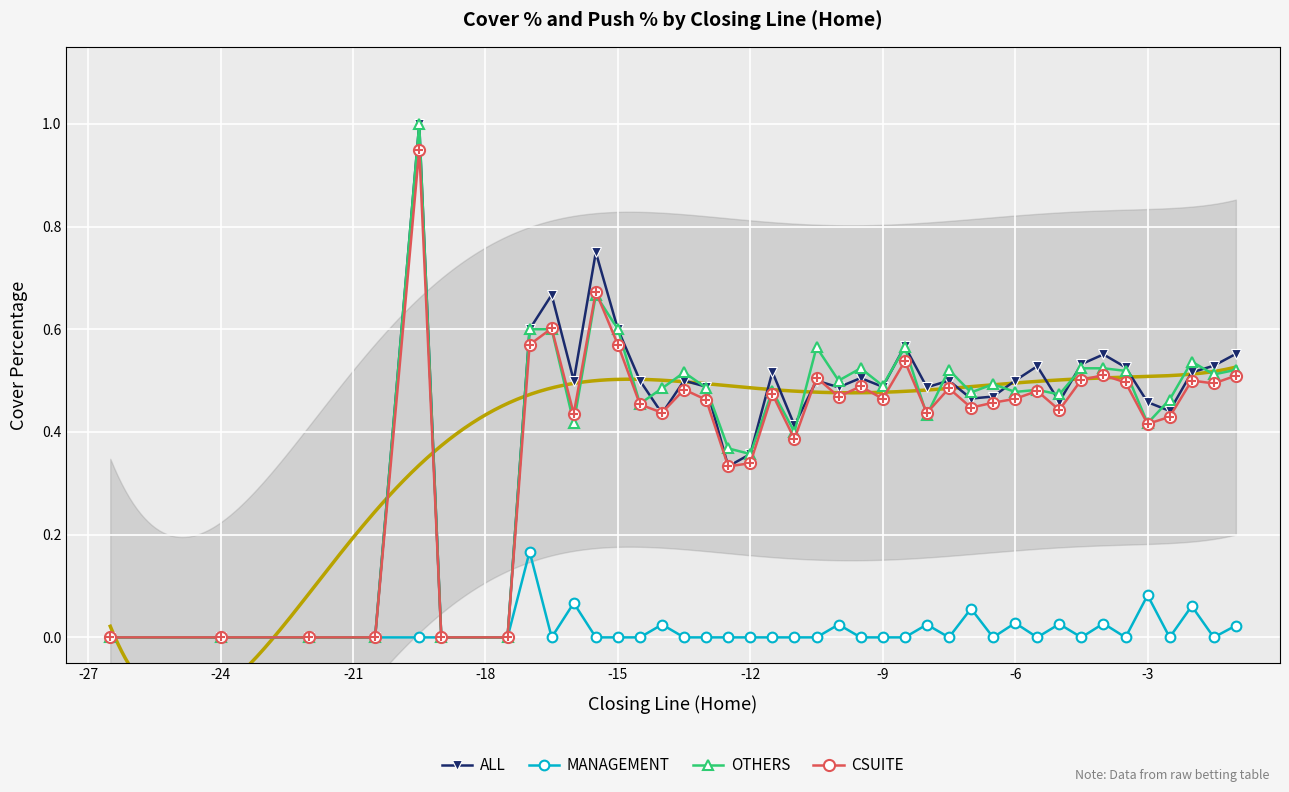

True or false: CSUITE has more than 0 interior local peaks.

True